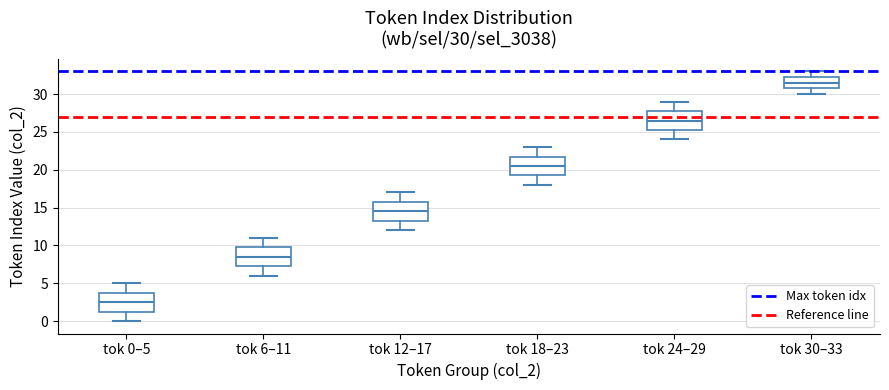

Which box has the lowest median line?

tok 0–5